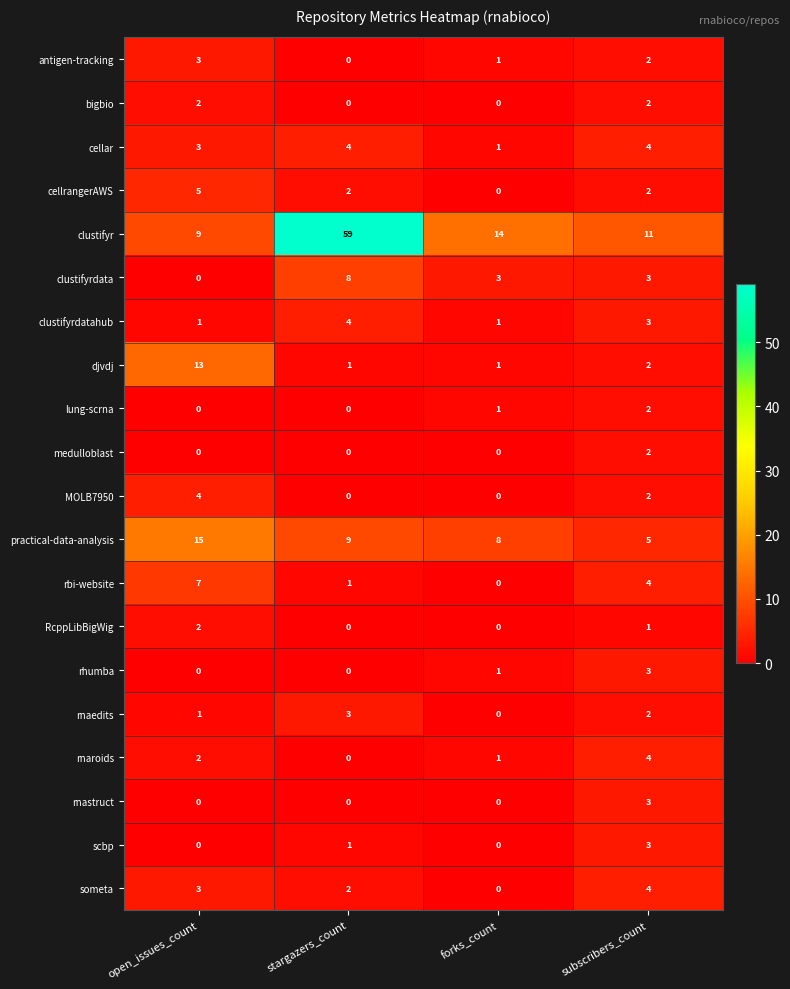

At which category is the sum across all series the highest?

stargazers_count